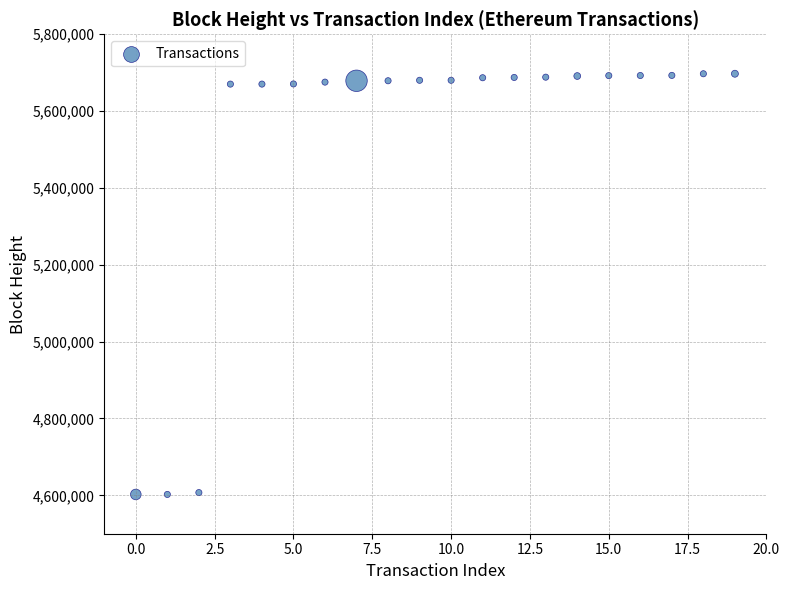

What is the range of Y values (max minus min)?

1095108